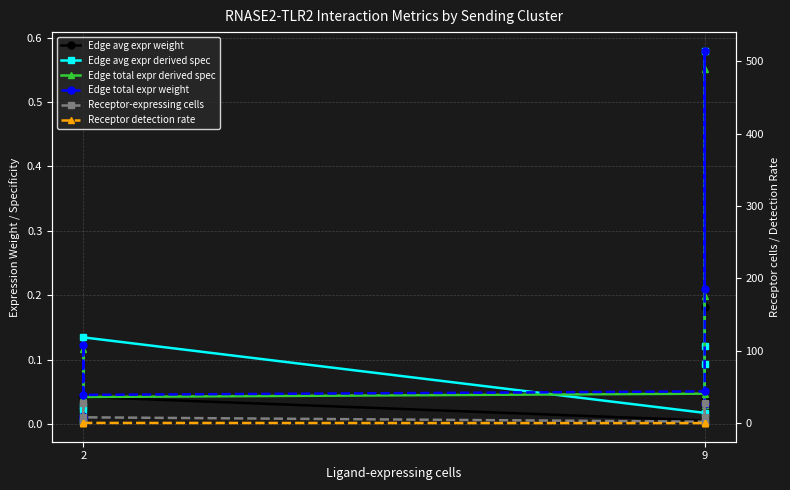

True or false: Receptor-expressing cells has more than 1 interior local peaks.

True